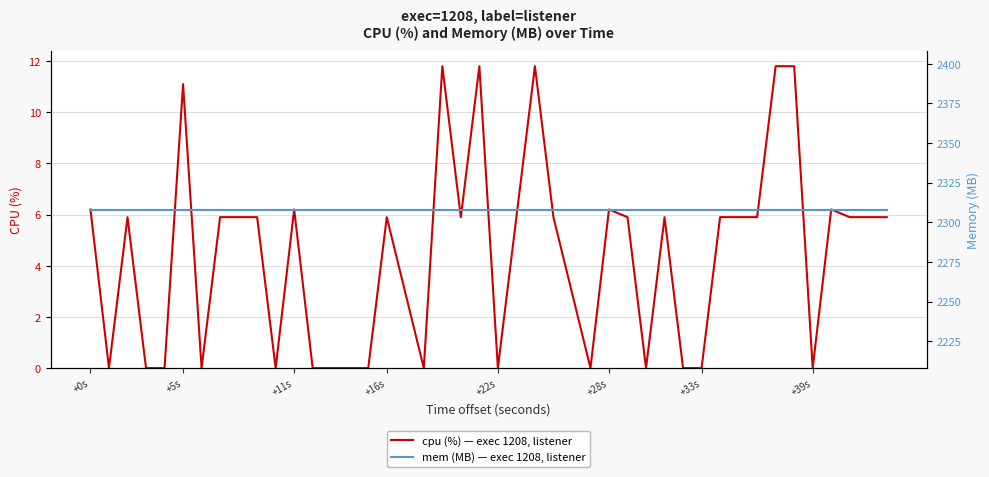

Is the value of cpu (%) — exec 1208, listener at 12 greater than the value of mem (MB) — exec 1208, listener at 17?

No